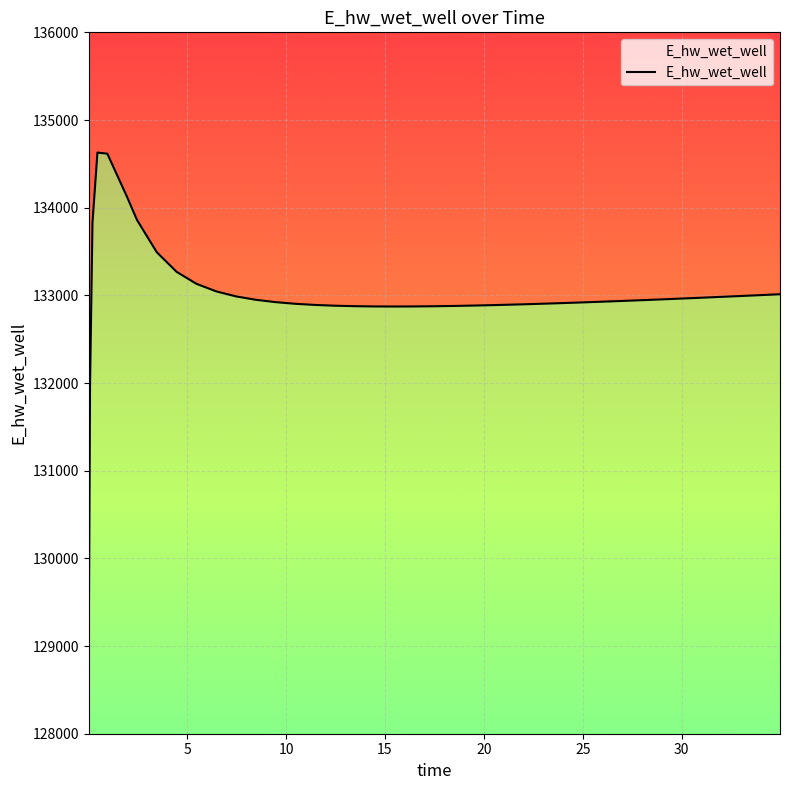

Reading right to left, extract all data points from this chart.

133012.8	133002.6	132992.5	132982.6	132972.8	132968.1	132958.6	132949.5	132940.5	132931.9	132923.6	132915.7	132908.2	132901.1	132894.6	132888.8	132883.6	132879.2	132875.9	132873.6	132872.8	132873.6	132876.5	132882.0	132890.8	132903.8	132922.7	132949.7	132988.5	133045.6	133132.2	133268.7	133491.8	133860.1	134121.6	134615.9	134628.6	133826.4	131970.3	129070.4